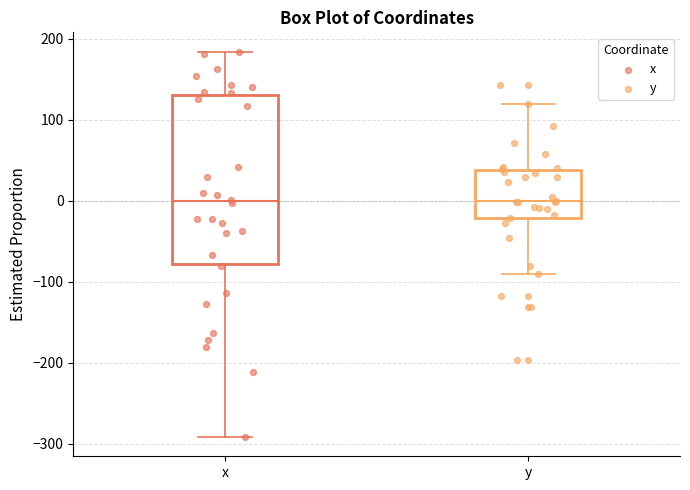

Where does the median line of the box for x sit on the y-axis? The values are not printed on the chart, so give them approximately, as read against the axis.

0